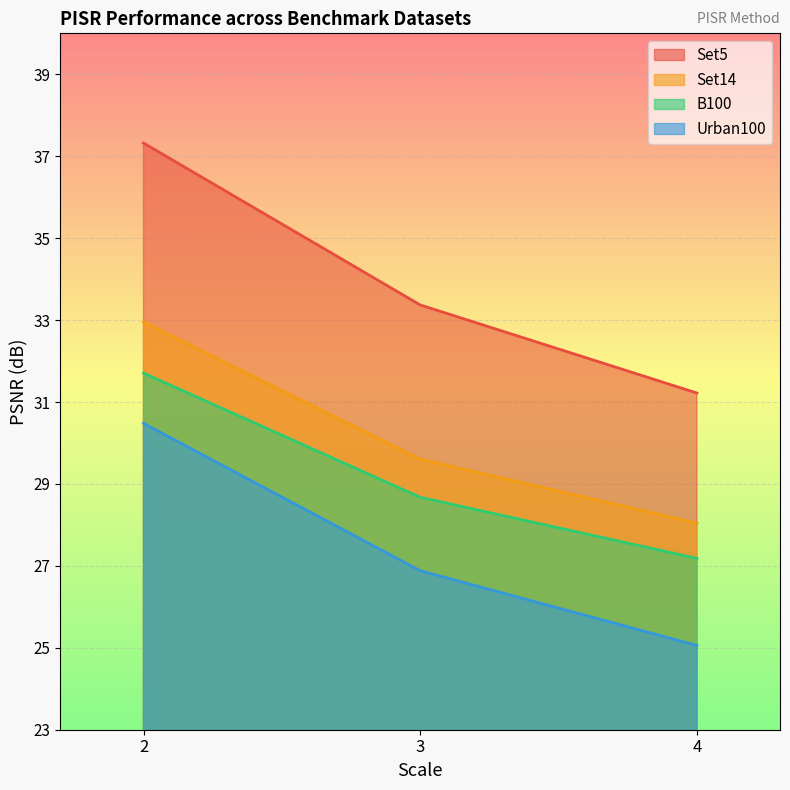

The value of B100 at 3 is 28.7. True or false?

True